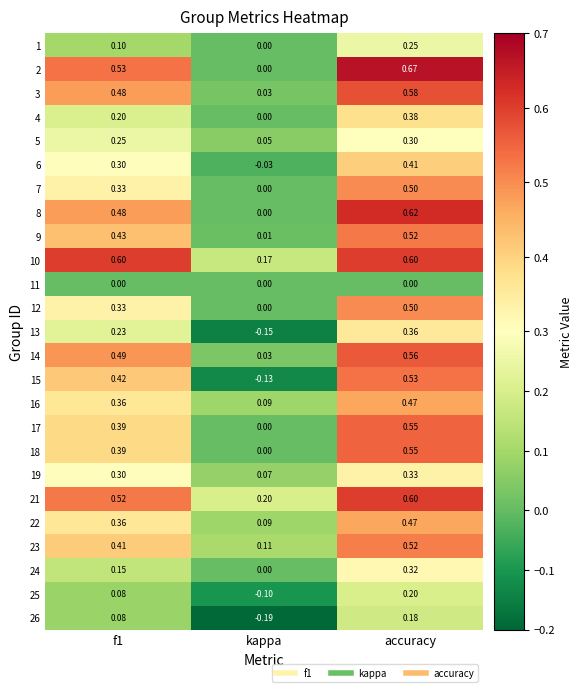

How many data points does each series have?

3